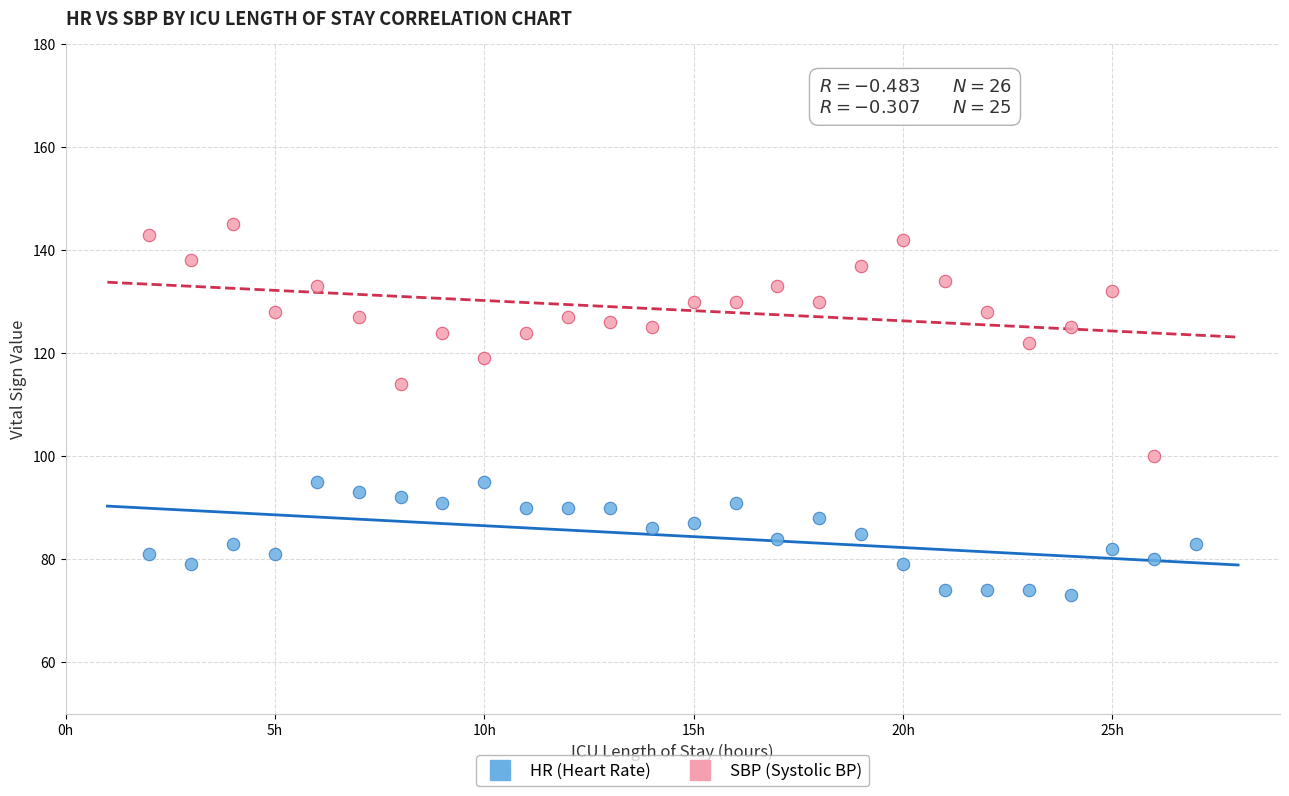

Which series contains the highest Y value?

SBP (Systolic BP)